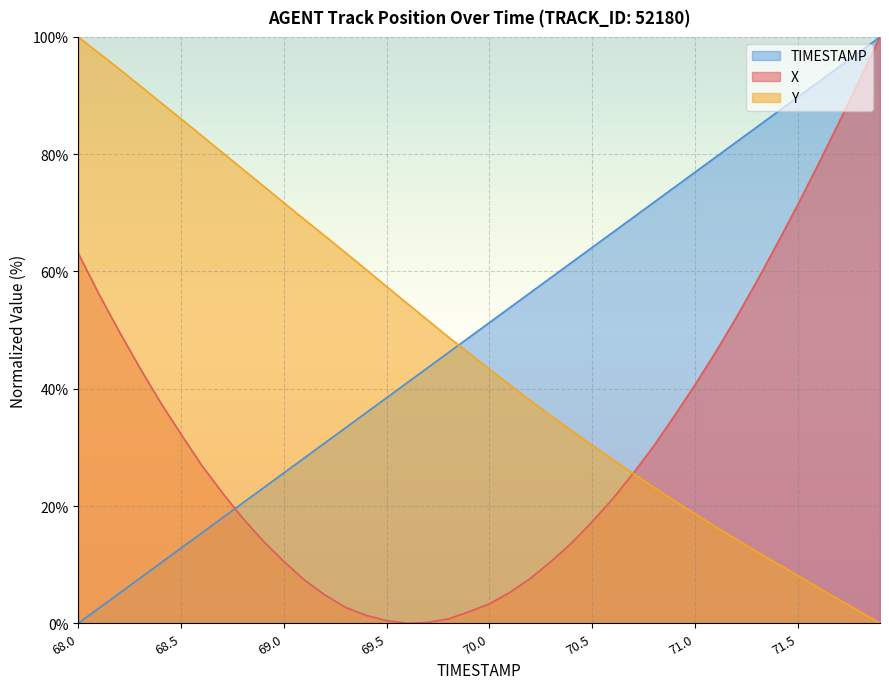

Is it true that TIMESTAMP equals 128.9 at 71.6?

False